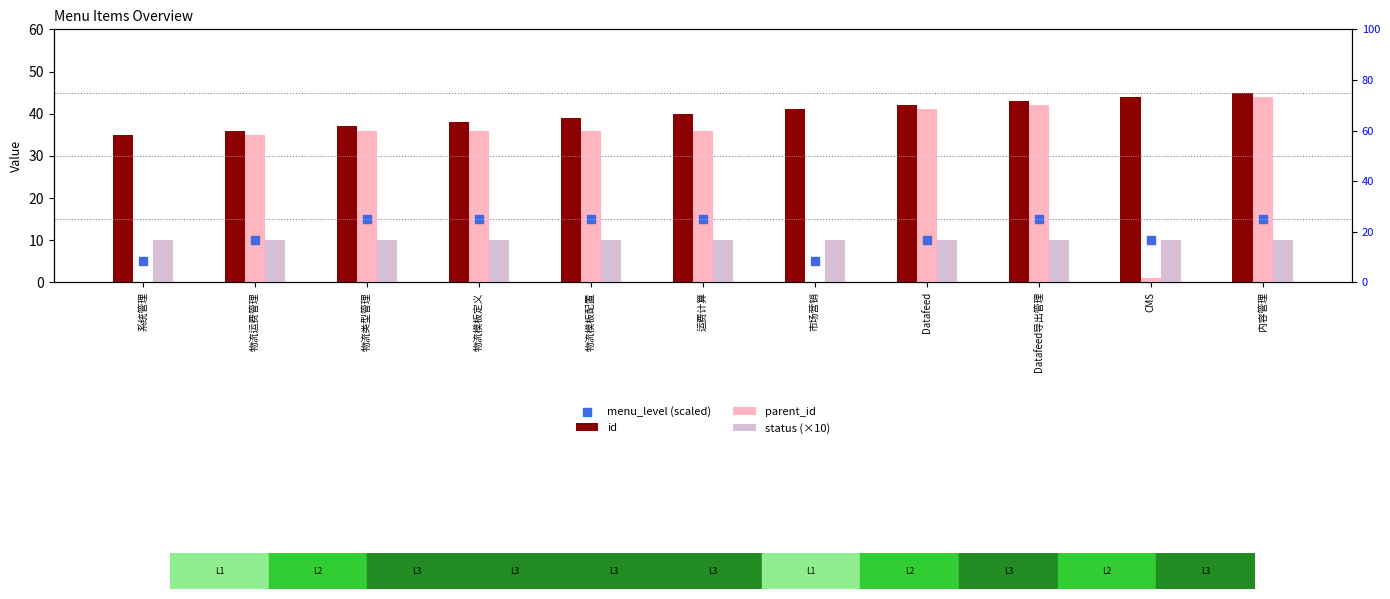

Which series has the widest spread of Y values?

parent_id